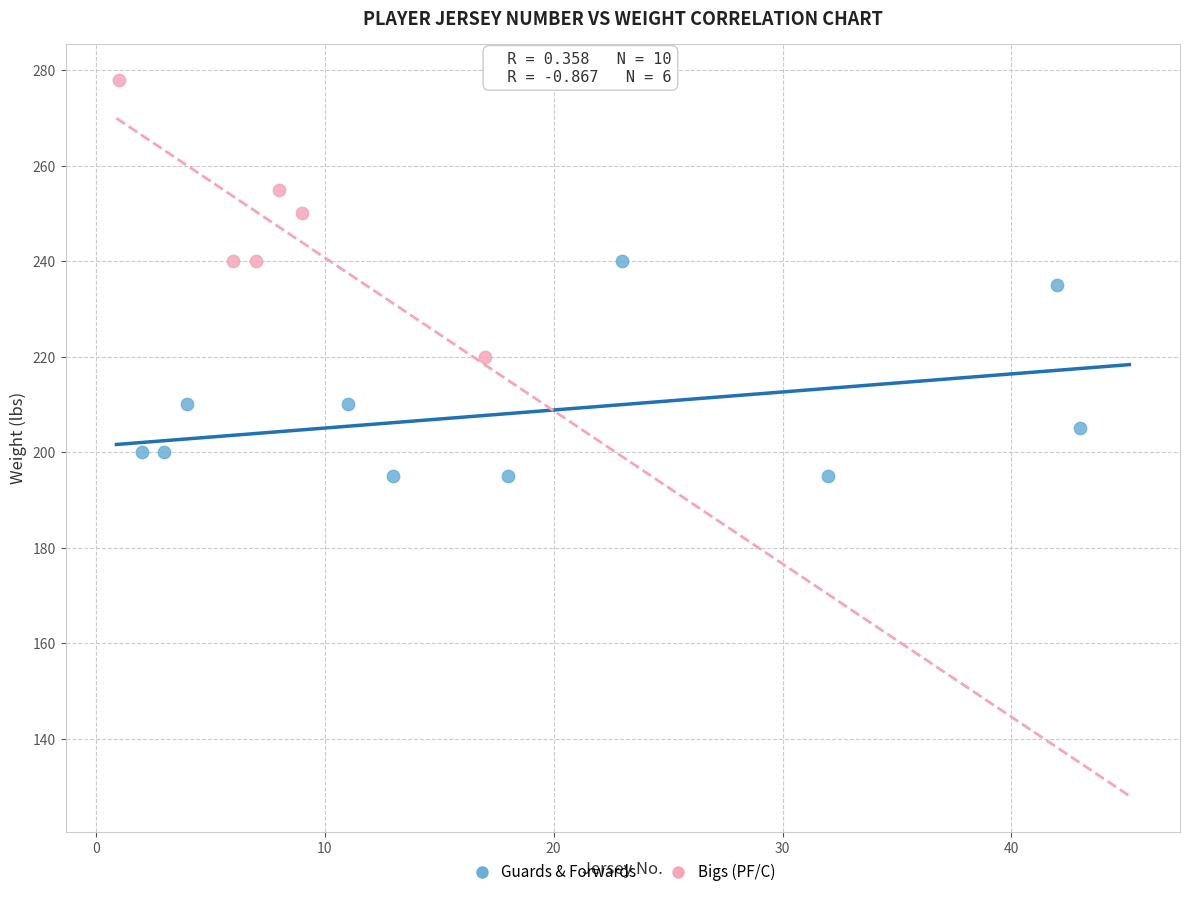

Which series reaches the maximum Y coordinate?

Bigs (PF/C)